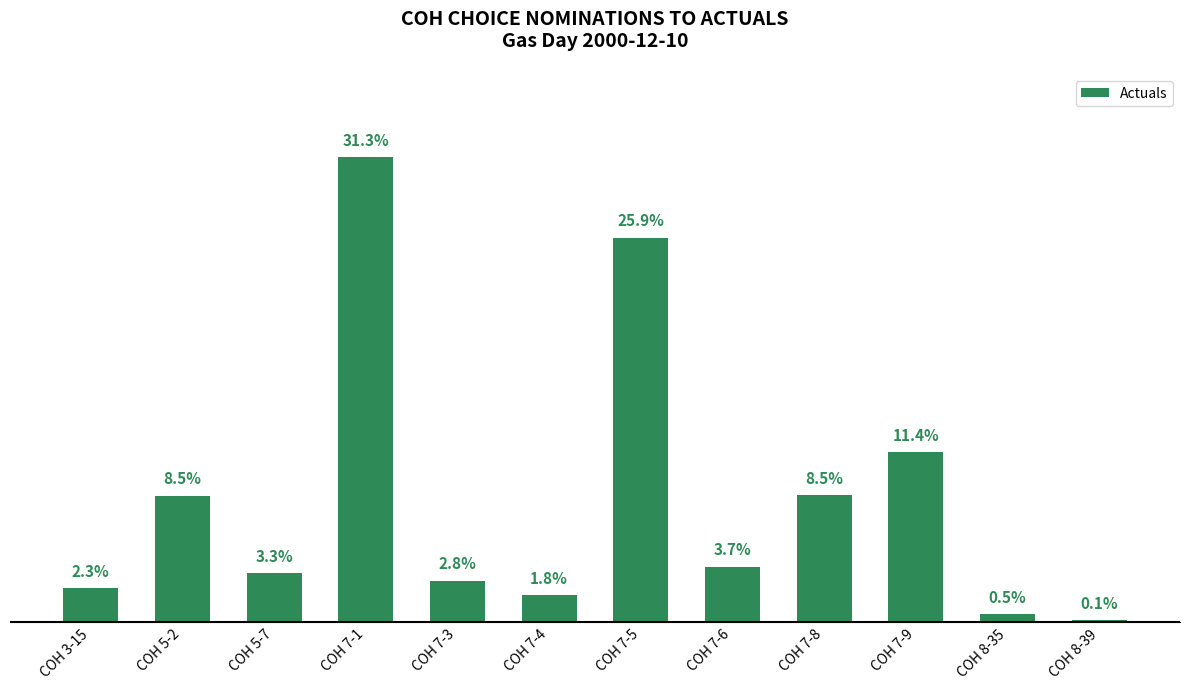

What is the maximum value shown in the chart?

11811